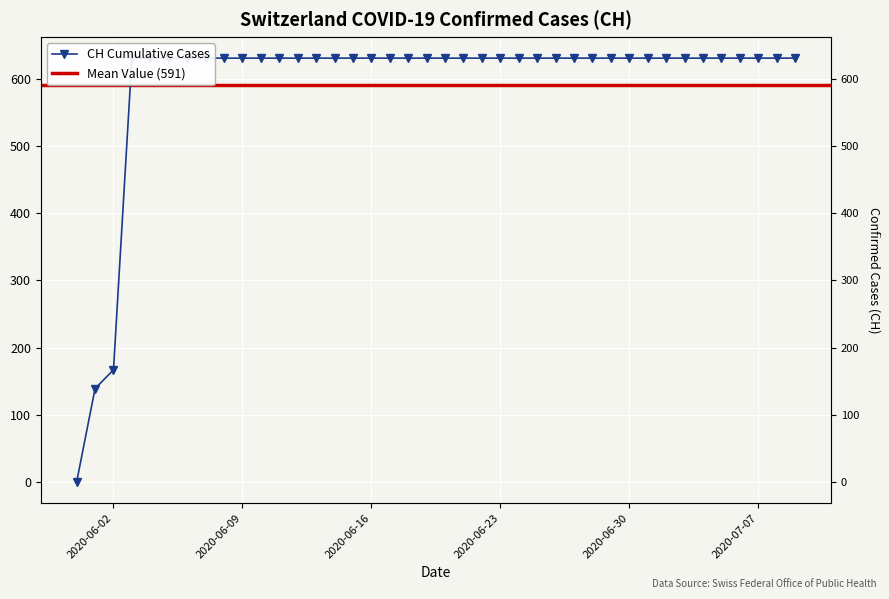

Reading left to right, transcribe all the data shown in this chart.

0	139	167	631	631	631	631	631	631	631	631	631	631	631	631	631	631	631	631	631	631	631	631	631	631	631	631	631	631	631	631	631	631	631	631	631	631	631	631	631